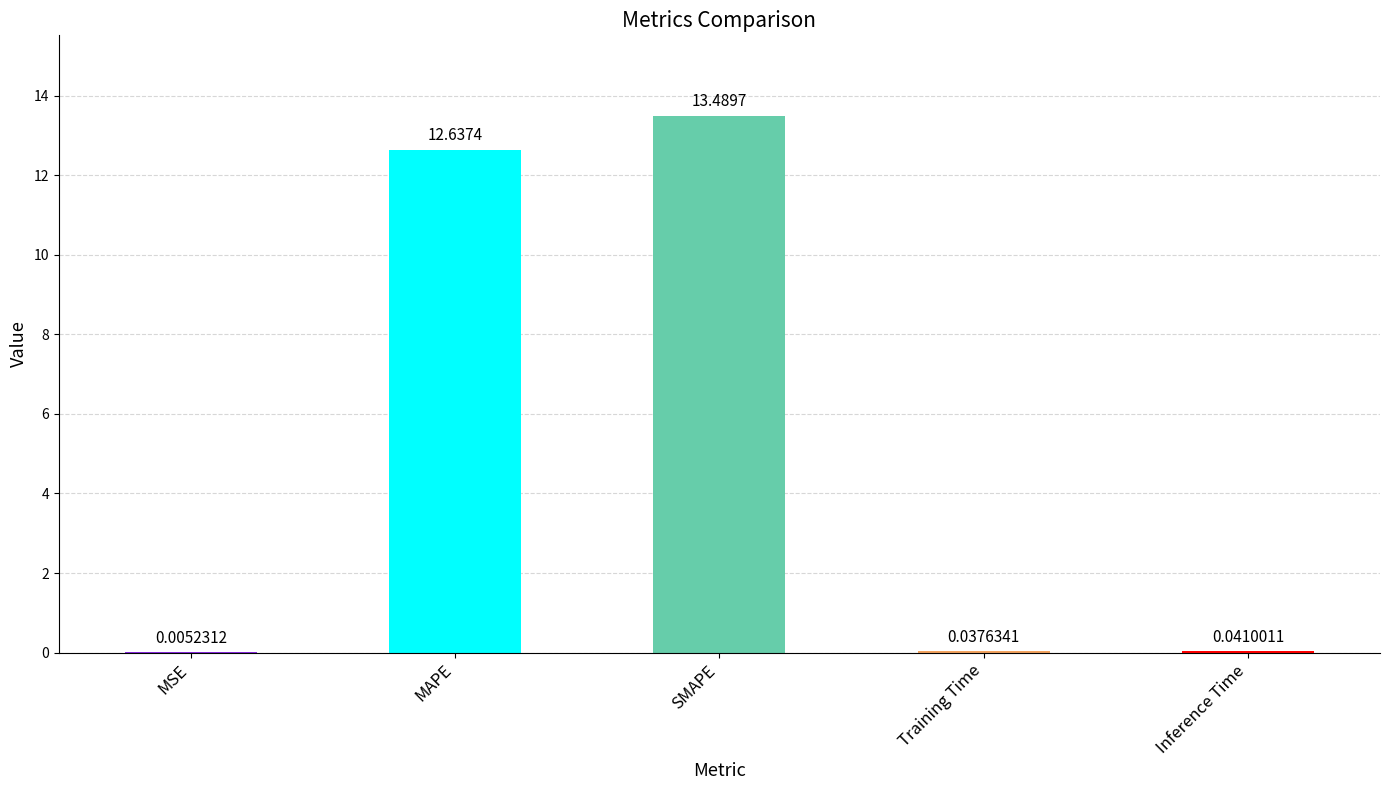

What is the change in value from MSE to MAPE?

+12.6